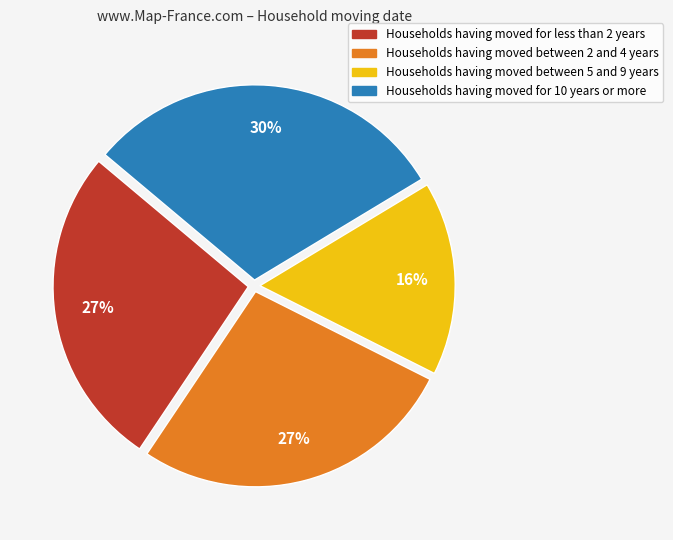

How many segments does this pie chart have?

4